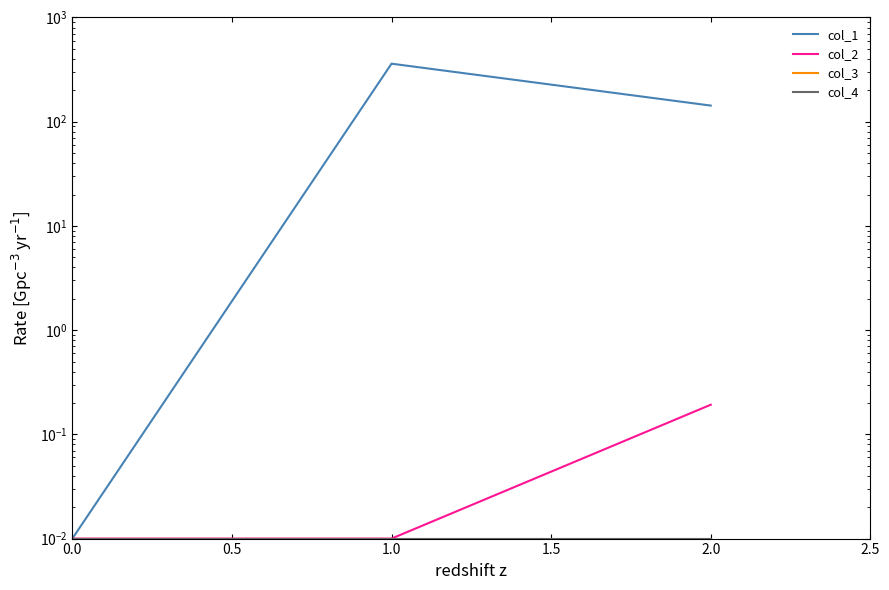

How many distinct data groups are displayed?

4